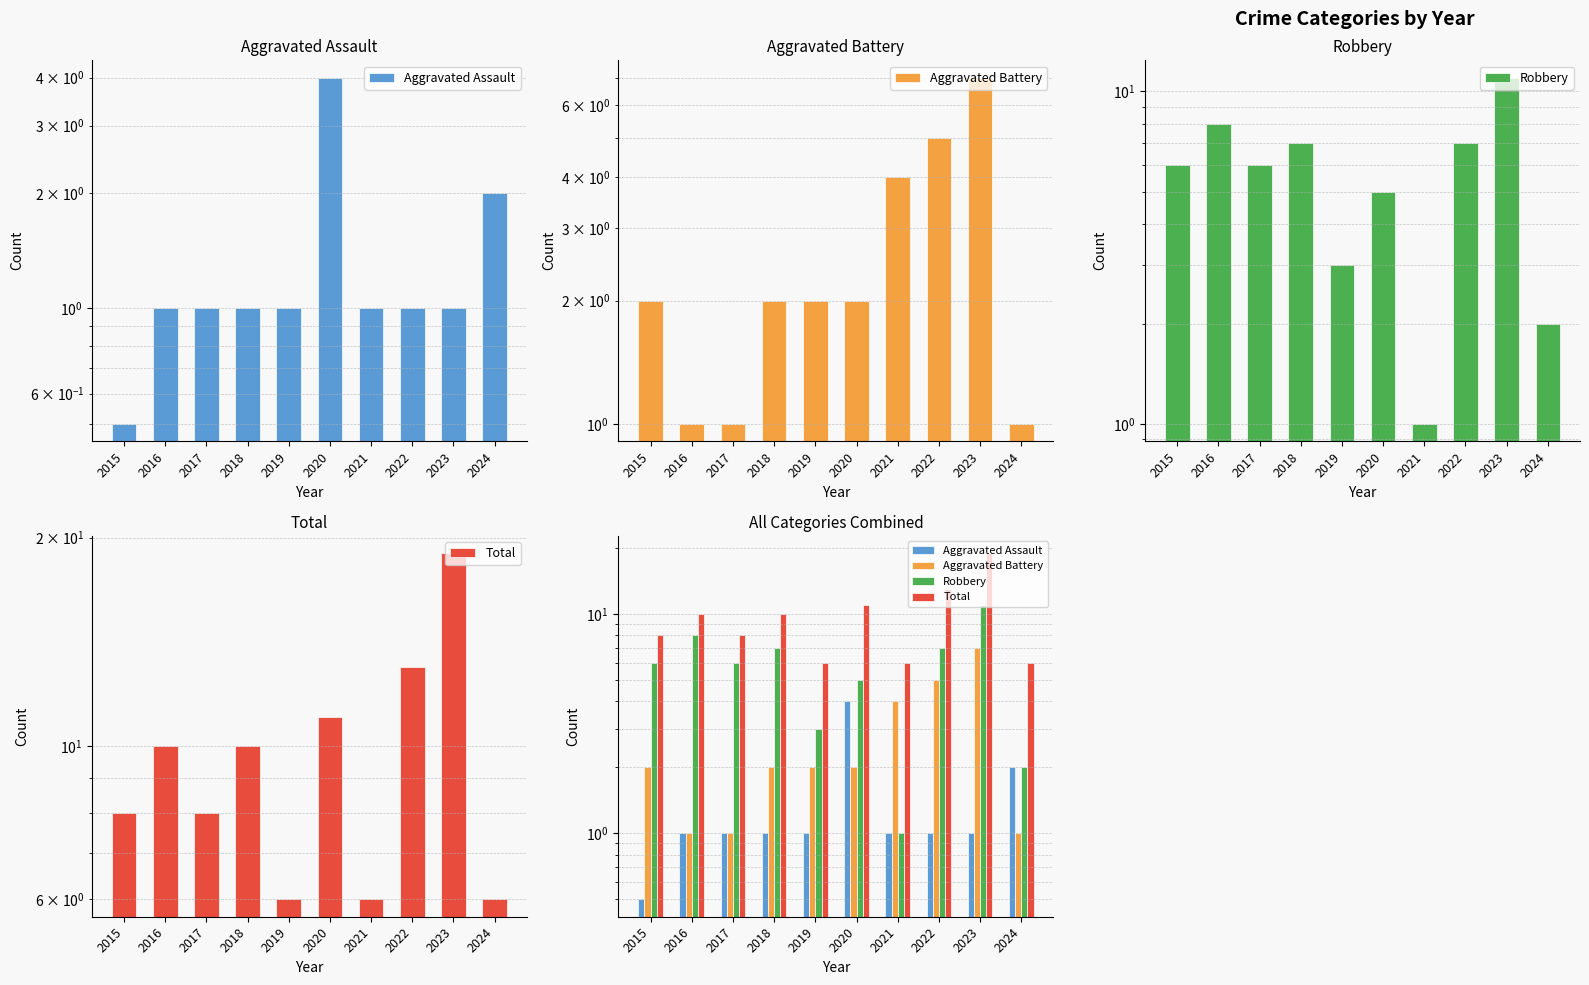

Reading left to right, list all the values displayed in this chart.

Aggravated Assault: 0.5	1.0	1.0	1.0	1.0	4.0	1.0	1.0	1.0	2.0
Aggravated Battery: 2.0	1.0	1.0	2.0	2.0	2.0	4.0	5.0	7.0	1.0
Robbery: 6.0	8.0	6.0	7.0	3.0	5.0	1.0	7.0	11.0	2.0
Total: 8.0	10.0	8.0	10.0	6.0	11.0	6.0	13.0	19.0	6.0